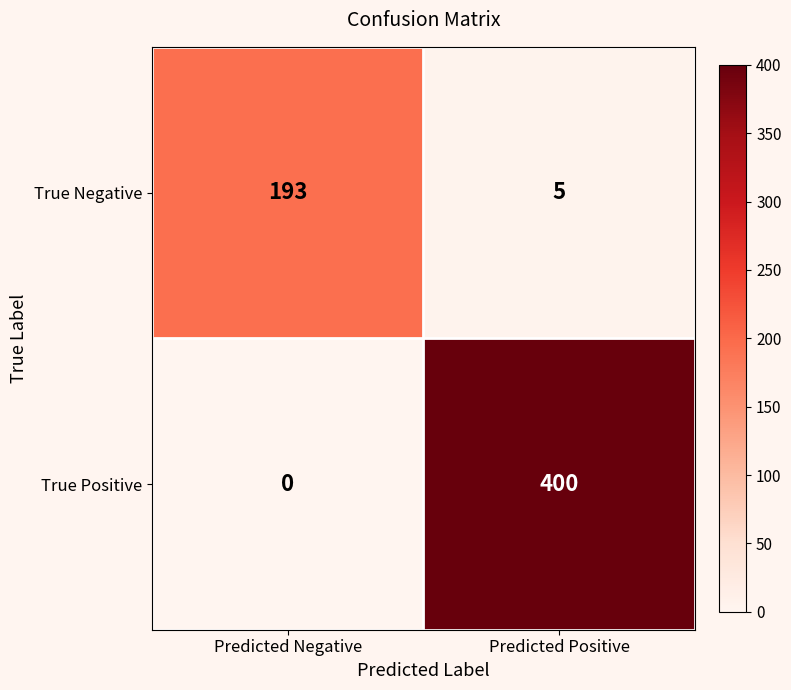

At which category is the sum across all series the highest?

Predicted Positive